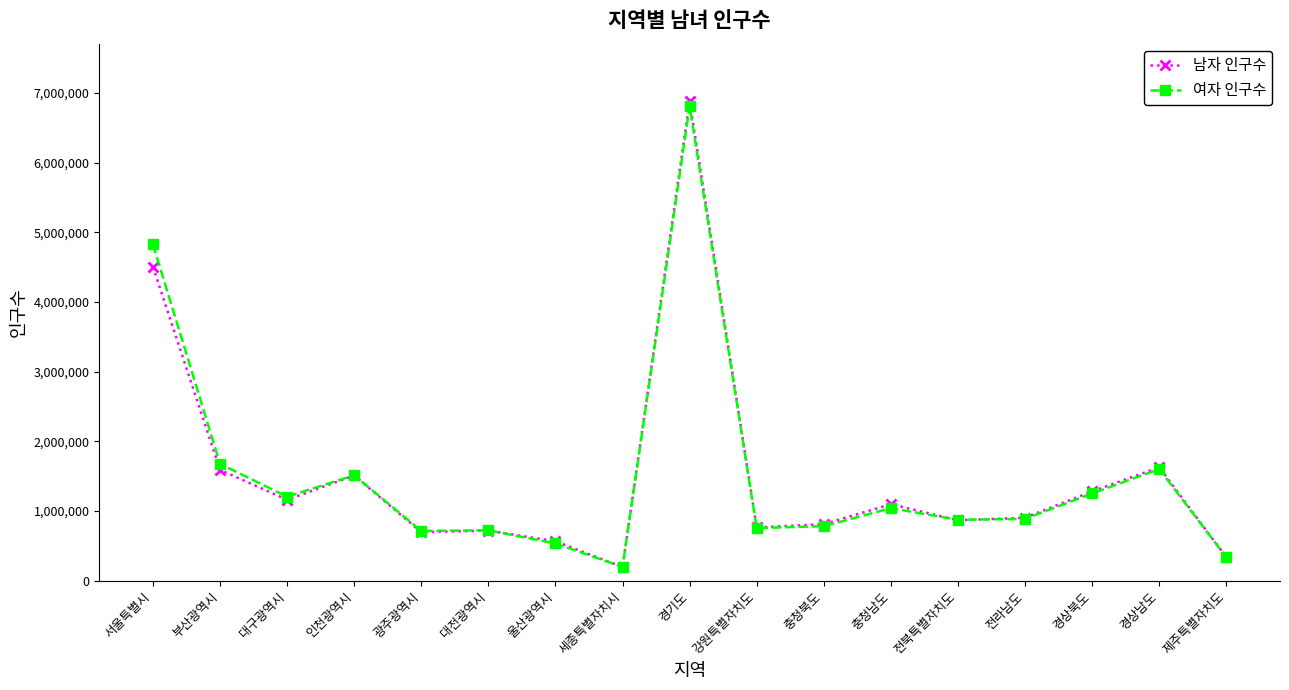

List the series in order of their peak value, highest first.

남자 인구수, 여자 인구수